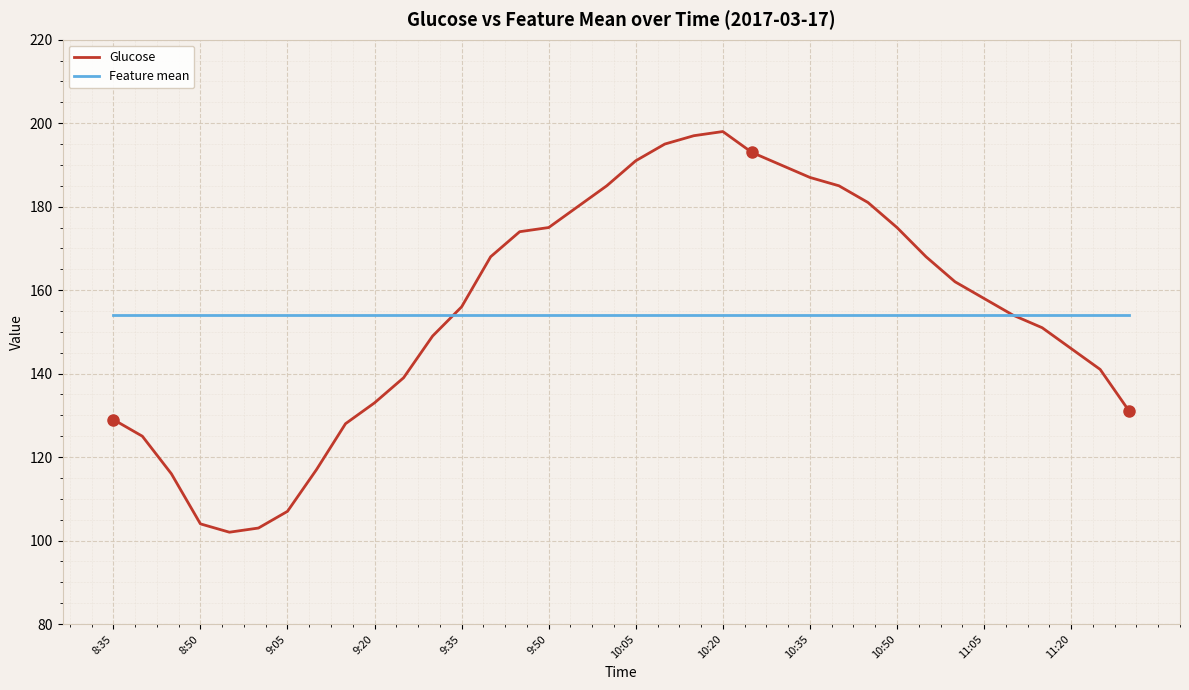

List the series in order of their peak value, lowest first.

Feature mean, Glucose